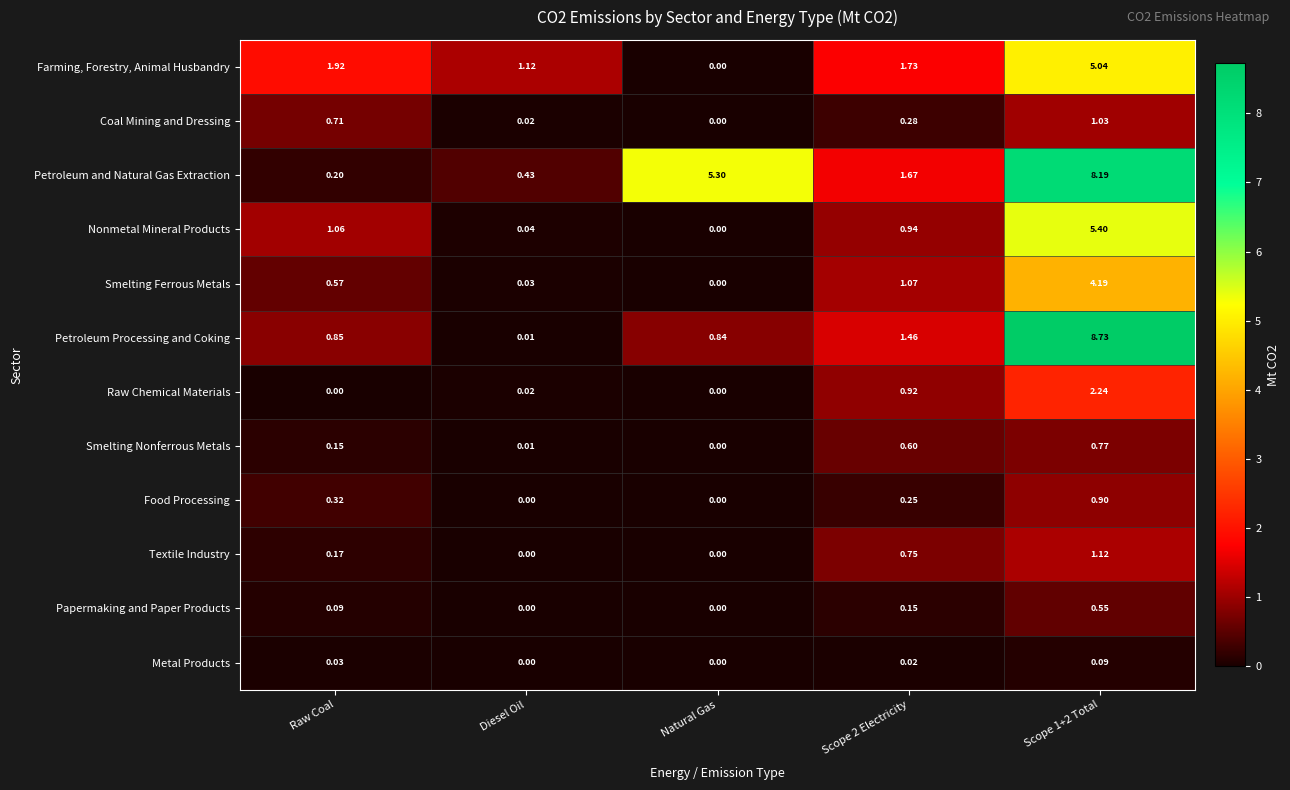

How many series are shown in this chart?

12